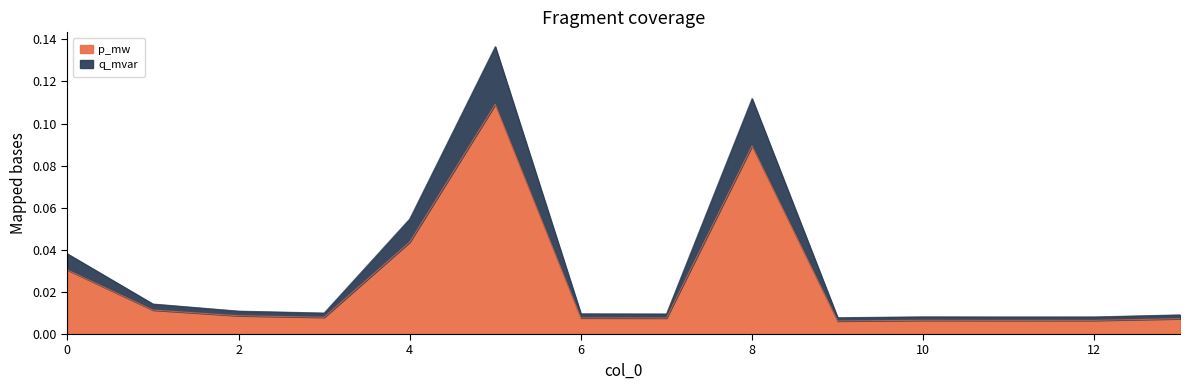

Is the value of p_mw at 1 greater than the value of q_mvar at 7?

Yes